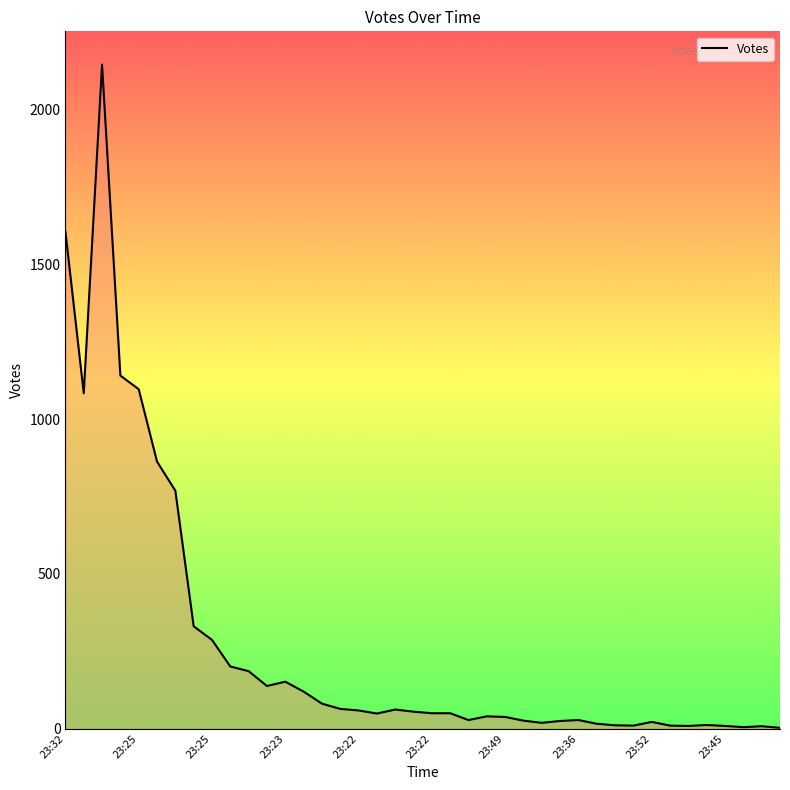

What is the greatest value displayed?

2146